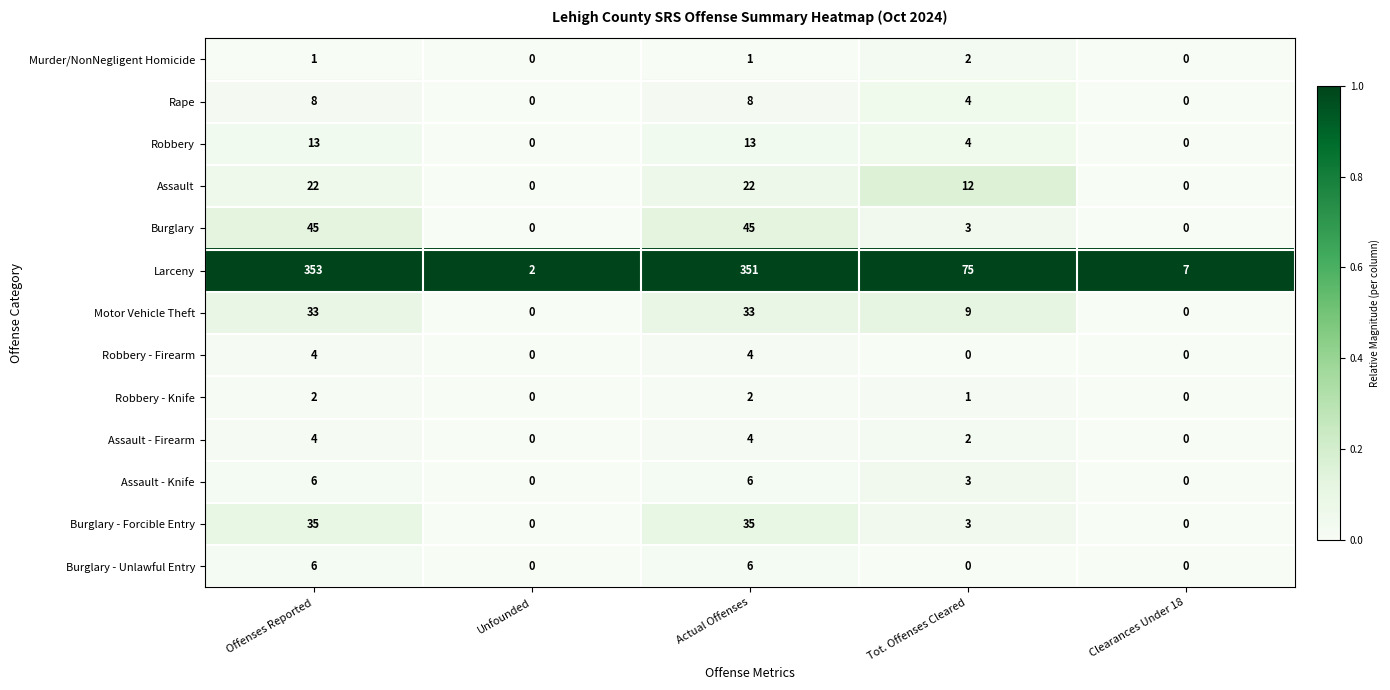

Between Actual Offenses and Clearances Under 18, which series saw the biggest shift?

Larceny